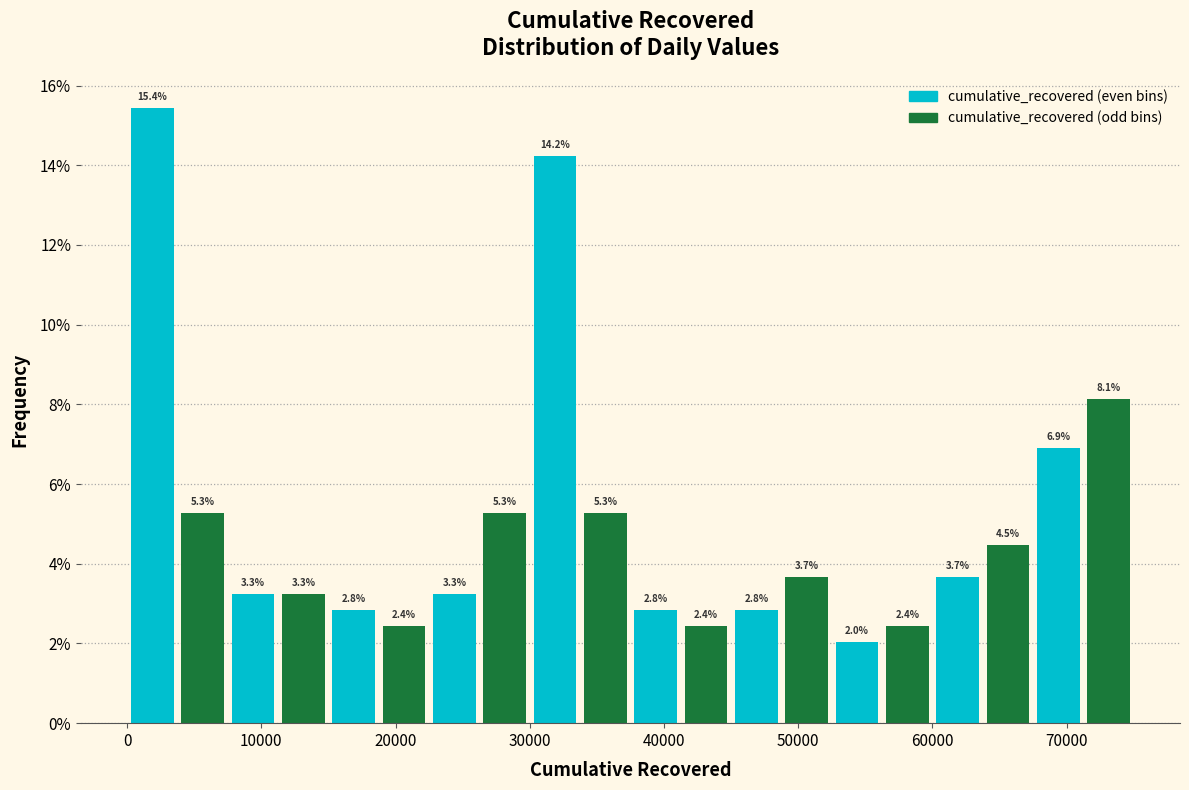

Around what value on the x-axis is the tallest bar? Give the approximate position of its centre, as read against the axis.

2000